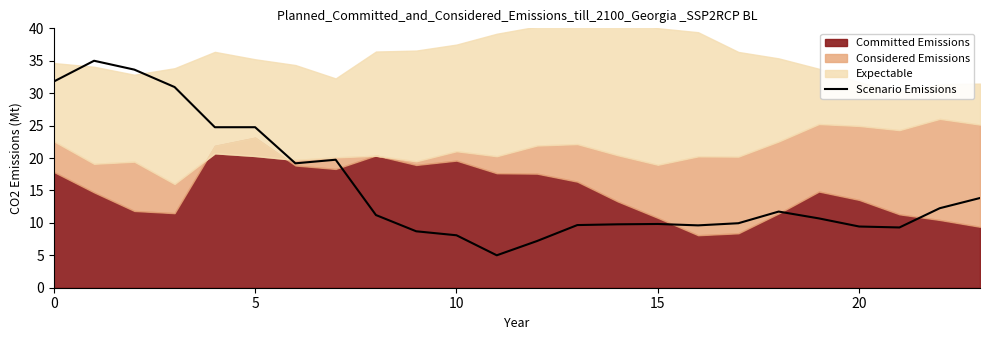

The value of Scenario Emissions at 10 is 8.1. True or false?

True